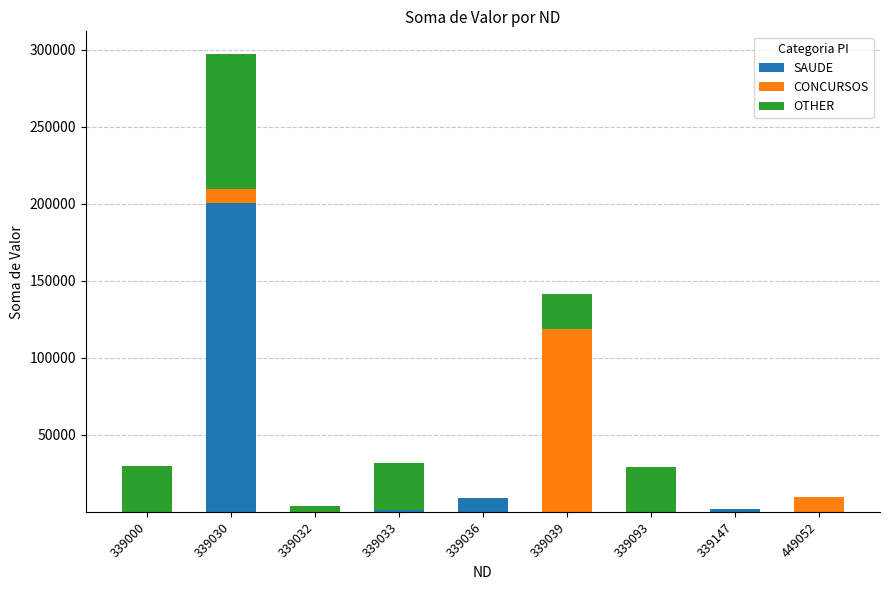

Which category has the highest value in the SAUDE series?

339030